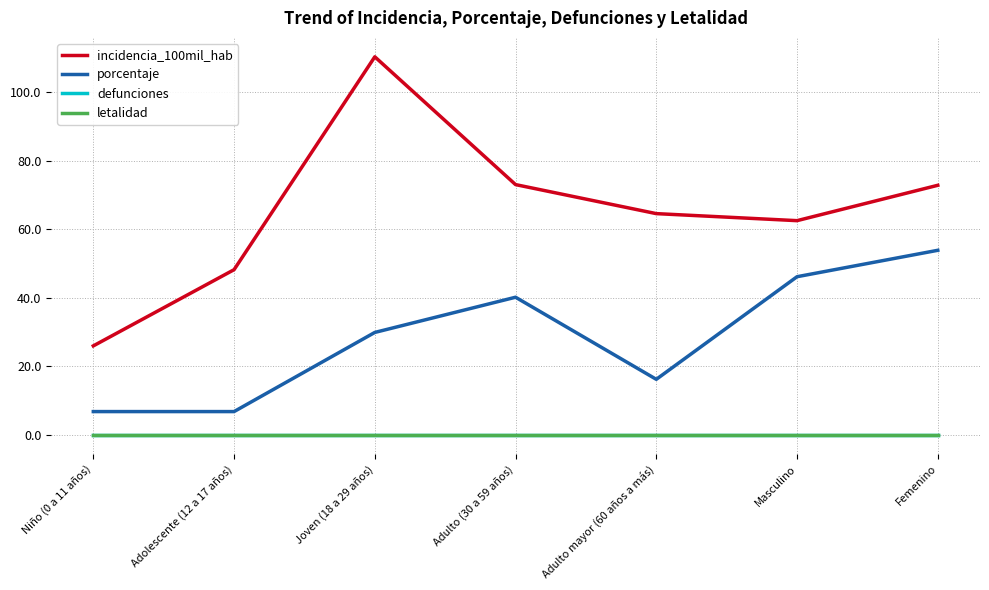

Where is the first local minimum for porcentaje?

Adulto mayor (60 años a más)